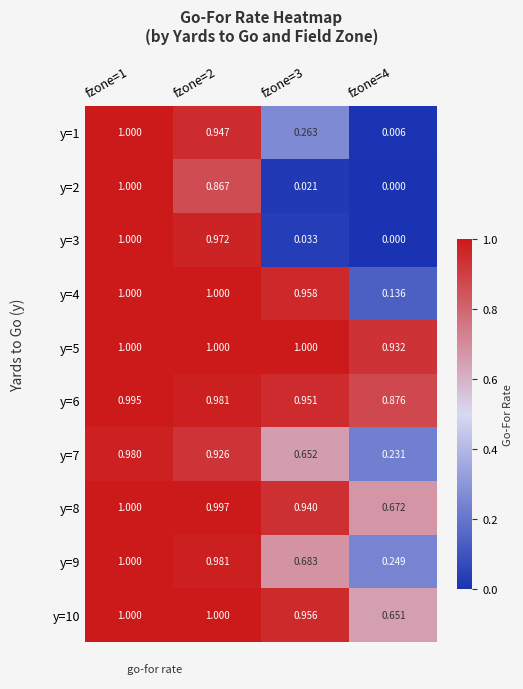

Is the value of y=1 at fzone=3 greater than the value of y=6 at fzone=1?

No